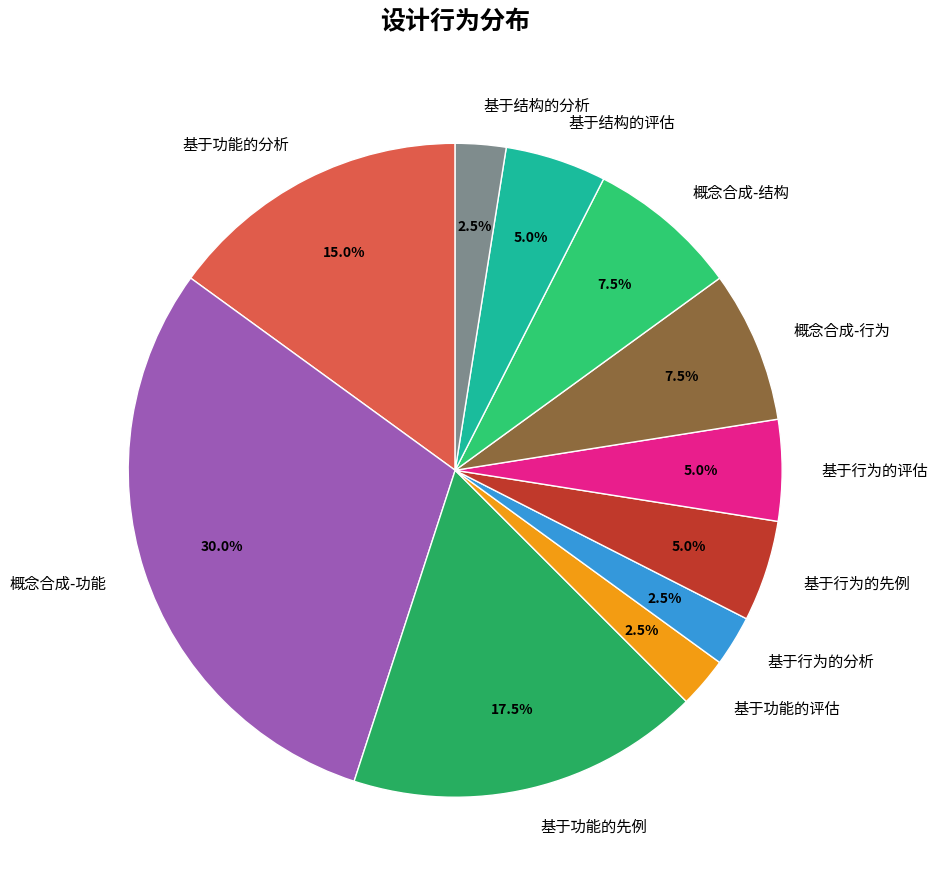

To the nearest percent, what is the average slice percentage?

9%